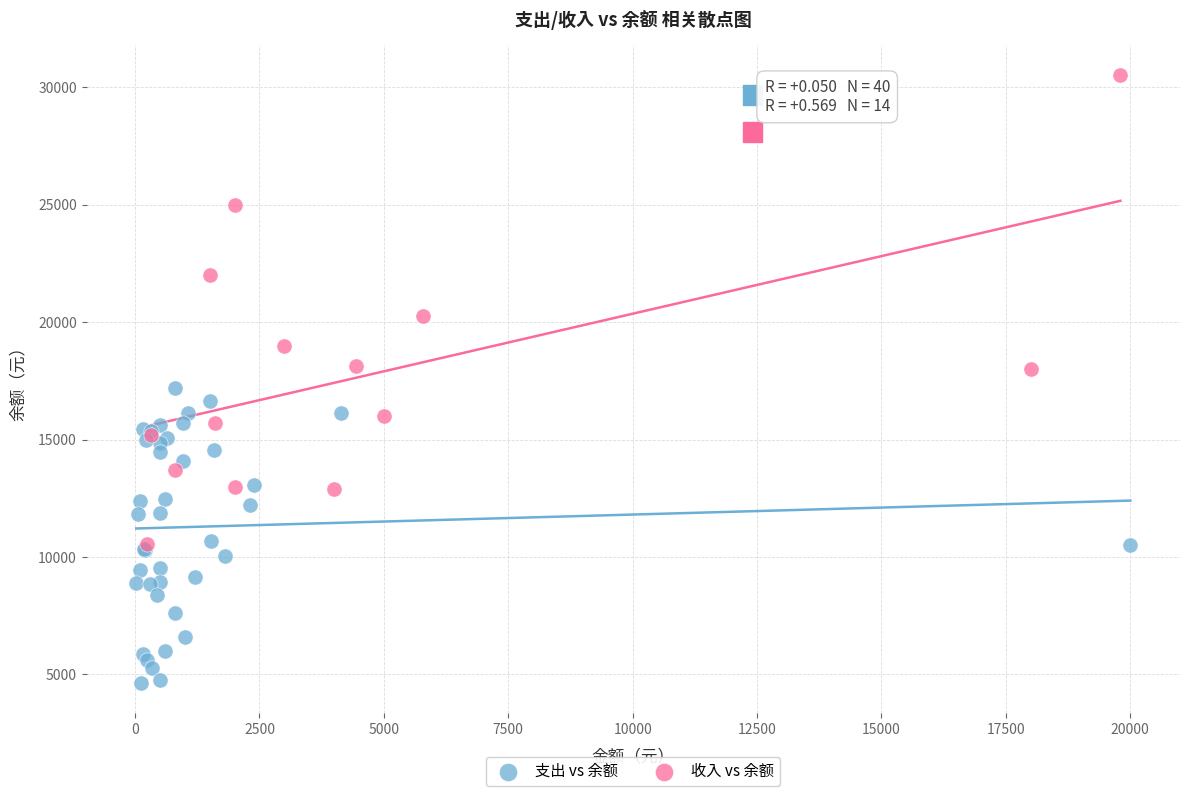

Which series contains the lowest Y value?

支出 vs 余额